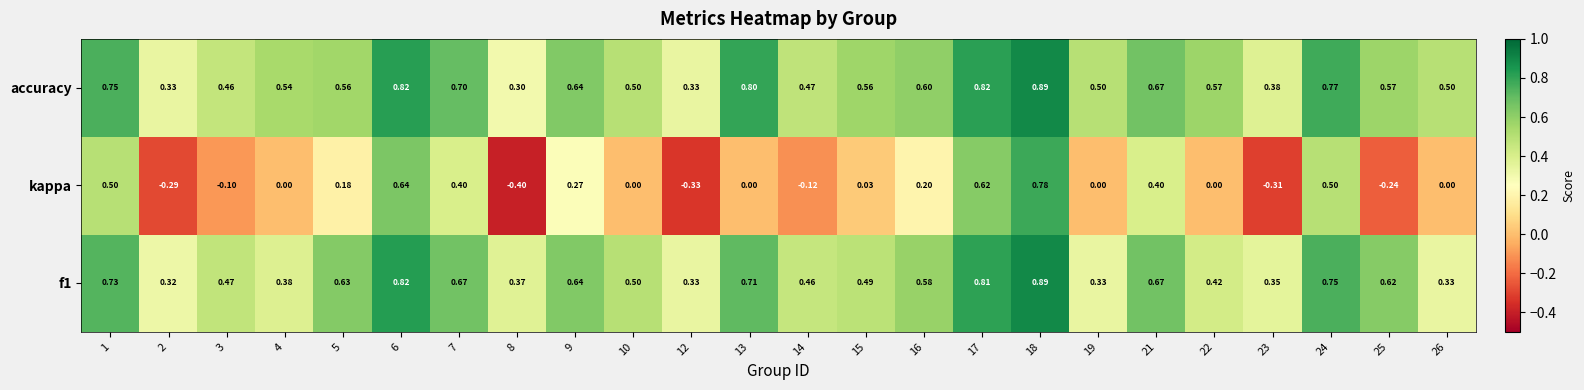

Which series has the largest total across all categories?

accuracy